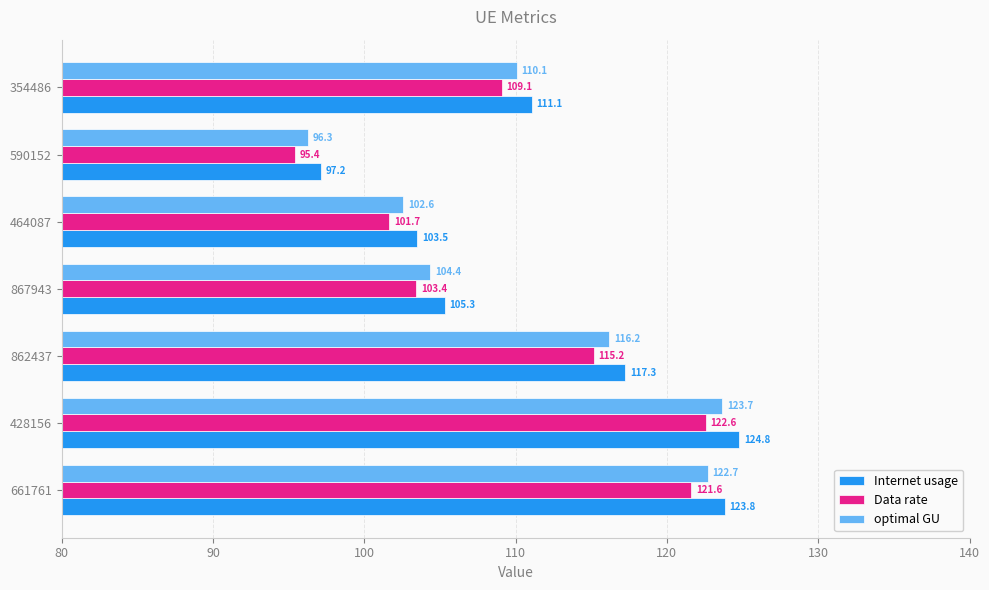

What is the difference between the highest and lowest values at 464087?

1.8